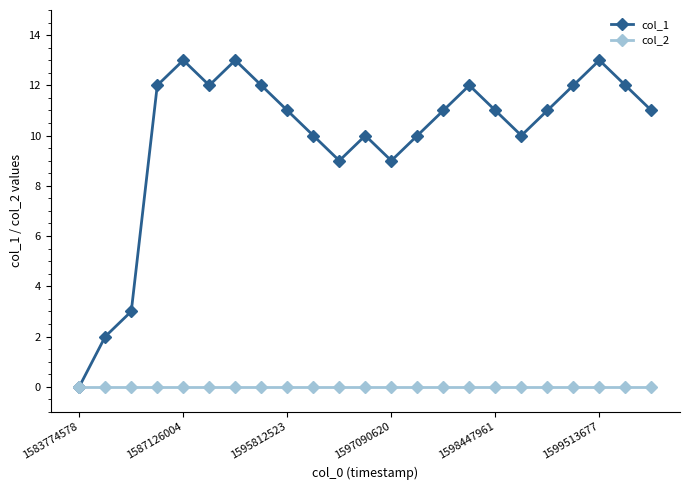

Rank the series by their average value, from highest to lowest.

col_1, col_2